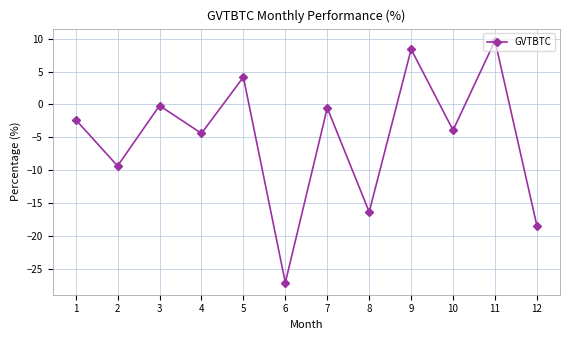

Rank the categories by value from highest to lowest.

11, 9, 5, 3, 7, 1, 10, 4, 2, 8, 12, 6